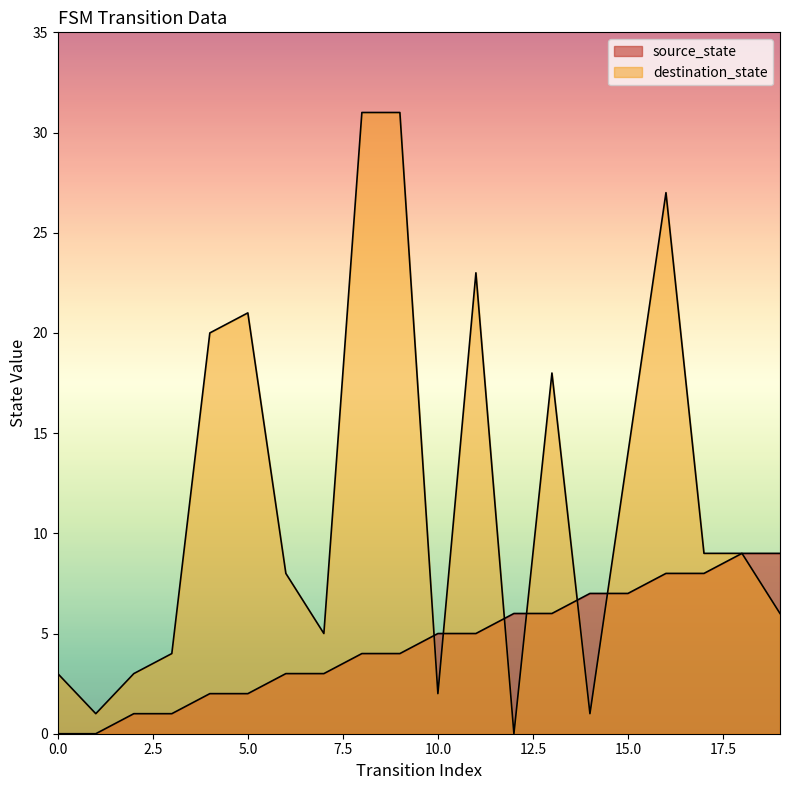

Does the chart have visible grid lines?

No